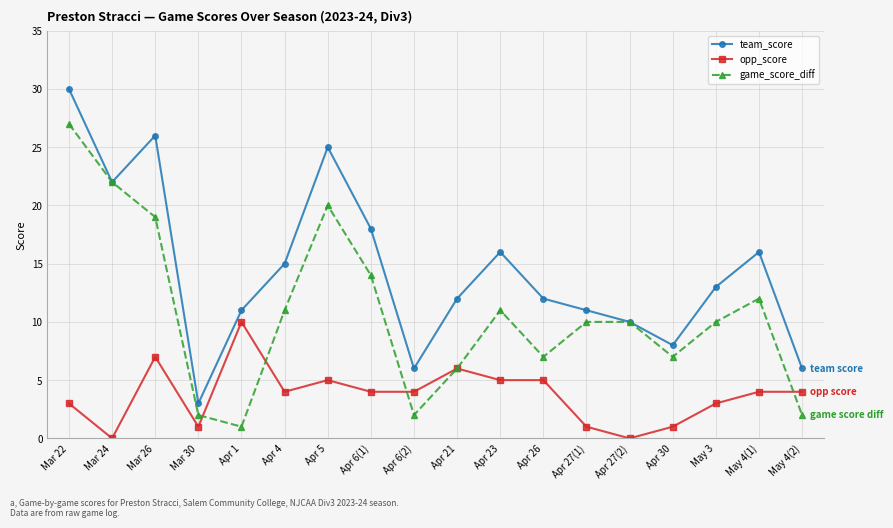

Which series has the largest range (max minus min)?

team_score